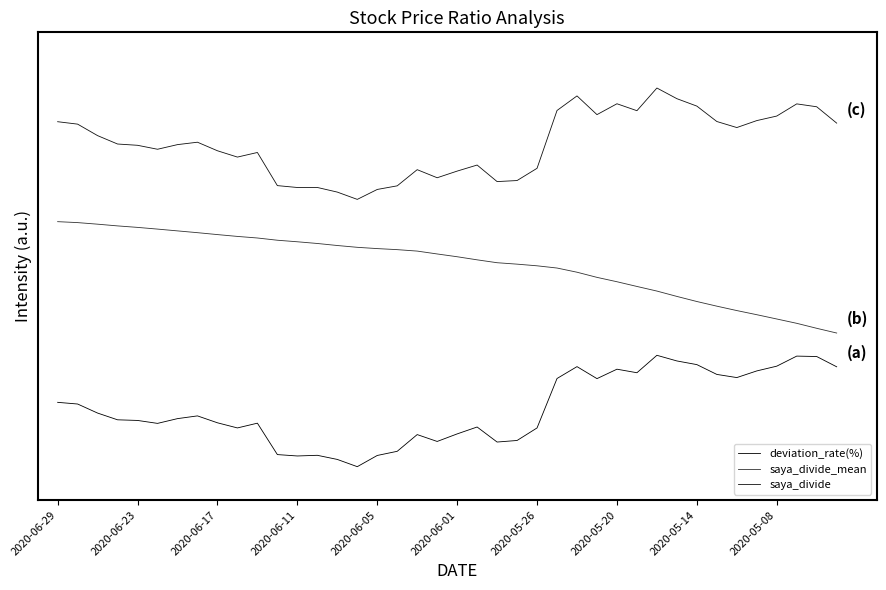

Reading left to right, list all the values displayed in this chart.

deviation_rate(%): 0.6	0.6	0.5	0.4	0.4	0.4	0.4	0.5	0.4	0.3	0.4	0.1	0.1	0.1	0.1	0.0	0.1	0.1	0.3	0.2	0.3	0.4	0.2	0.2	0.3	0.8	0.9	0.8	0.9	0.8	1.0	0.9	0.9	0.8	0.8	0.9	0.9	1.0	1.0	0.9
saya_divide_mean: 2.2	2.2	2.2	2.2	2.1	2.1	2.1	2.1	2.1	2.1	2.1	2.0	2.0	2.0	2.0	2.0	2.0	1.9	1.9	1.9	1.9	1.9	1.8	1.8	1.8	1.8	1.7	1.7	1.7	1.6	1.6	1.5	1.5	1.4	1.4	1.4	1.3	1.3	1.2	1.2
saya_divide: 3.1	3.1	3.0	2.9	2.9	2.9	2.9	2.9	2.8	2.8	2.8	2.5	2.5	2.5	2.5	2.4	2.5	2.5	2.7	2.6	2.7	2.7	2.6	2.6	2.7	3.2	3.3	3.2	3.3	3.2	3.4	3.3	3.2	3.1	3.0	3.1	3.1	3.3	3.2	3.1